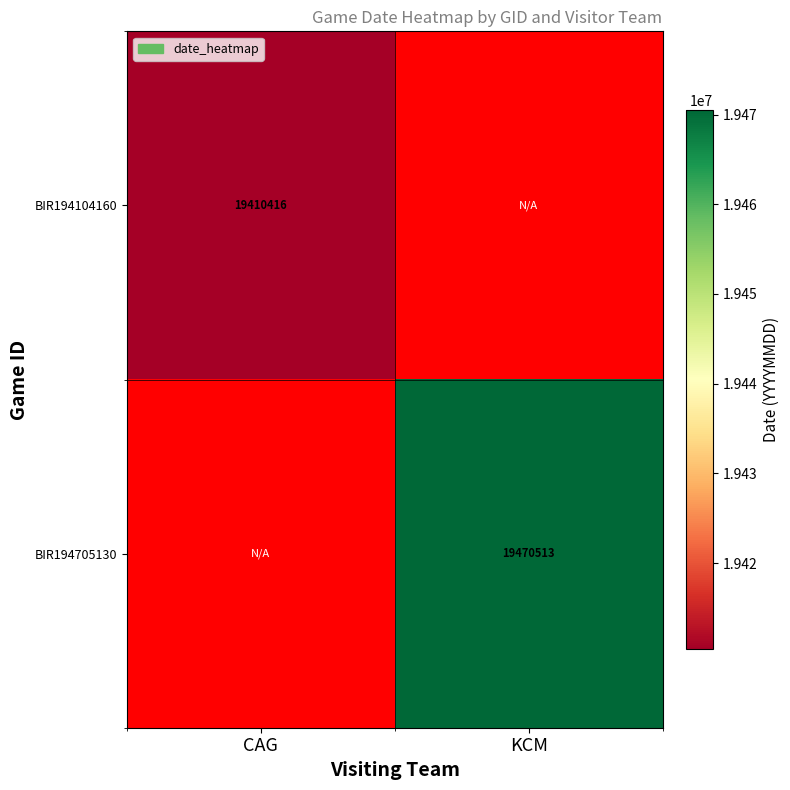

Is it true that BIR194705130 equals 28405793.8 at KCM?

False